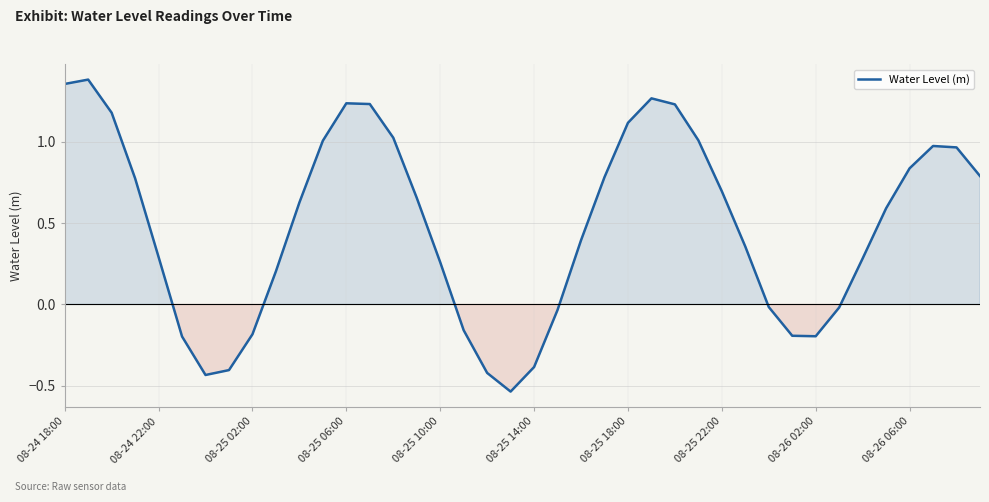

How many lines are shown in the chart?

1